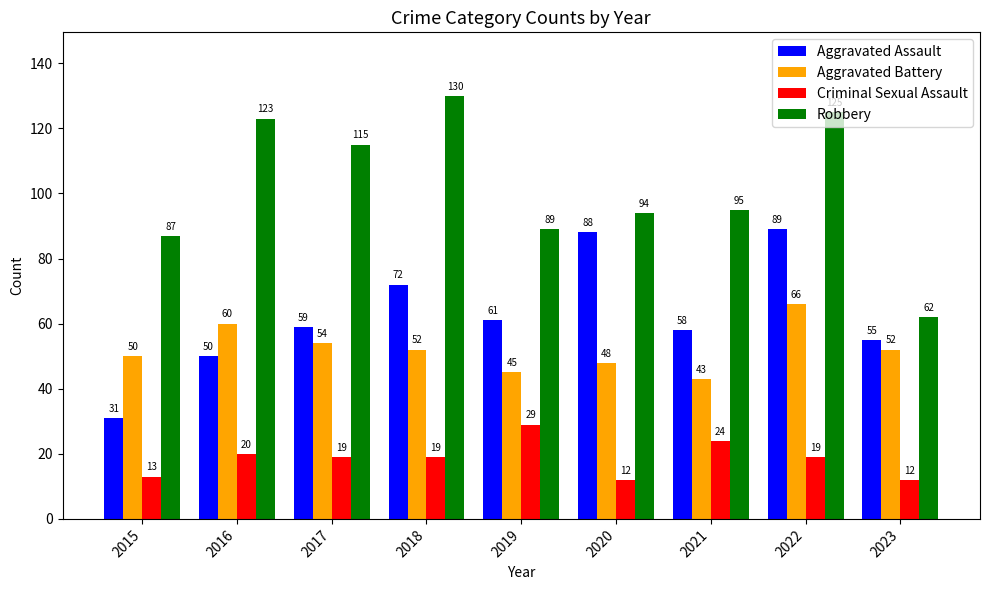

What is the average value of the Aggravated Battery series?

52